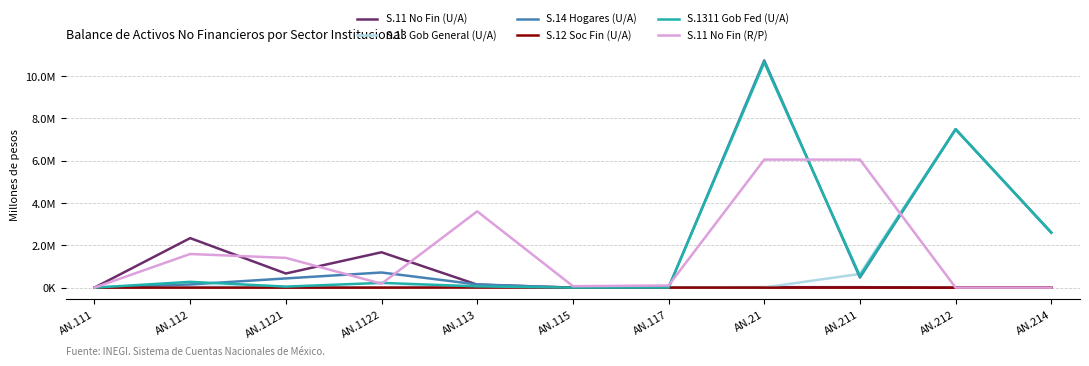

At which label does S.13 Gob General (U/A) first exceed 23354?

AN.112